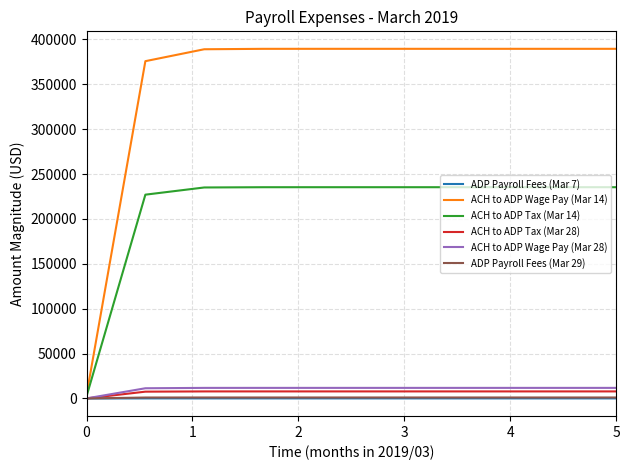

Which series has the largest total across all categories?

ACH to ADP Wage Pay (Mar 14)